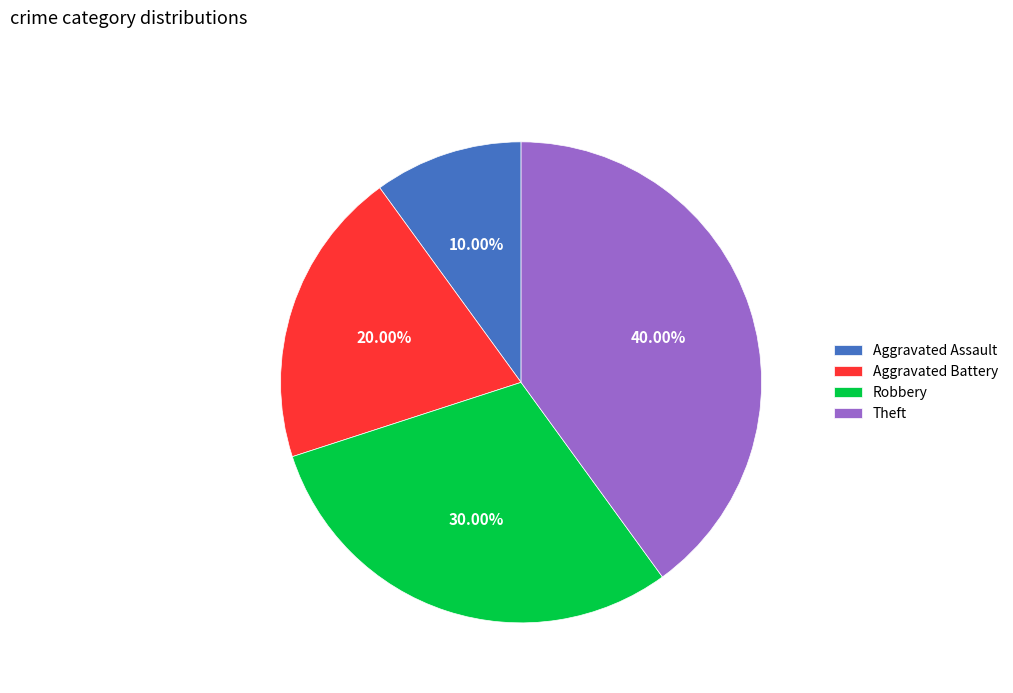

What percentage is the Theft slice, to the nearest percent?

40%